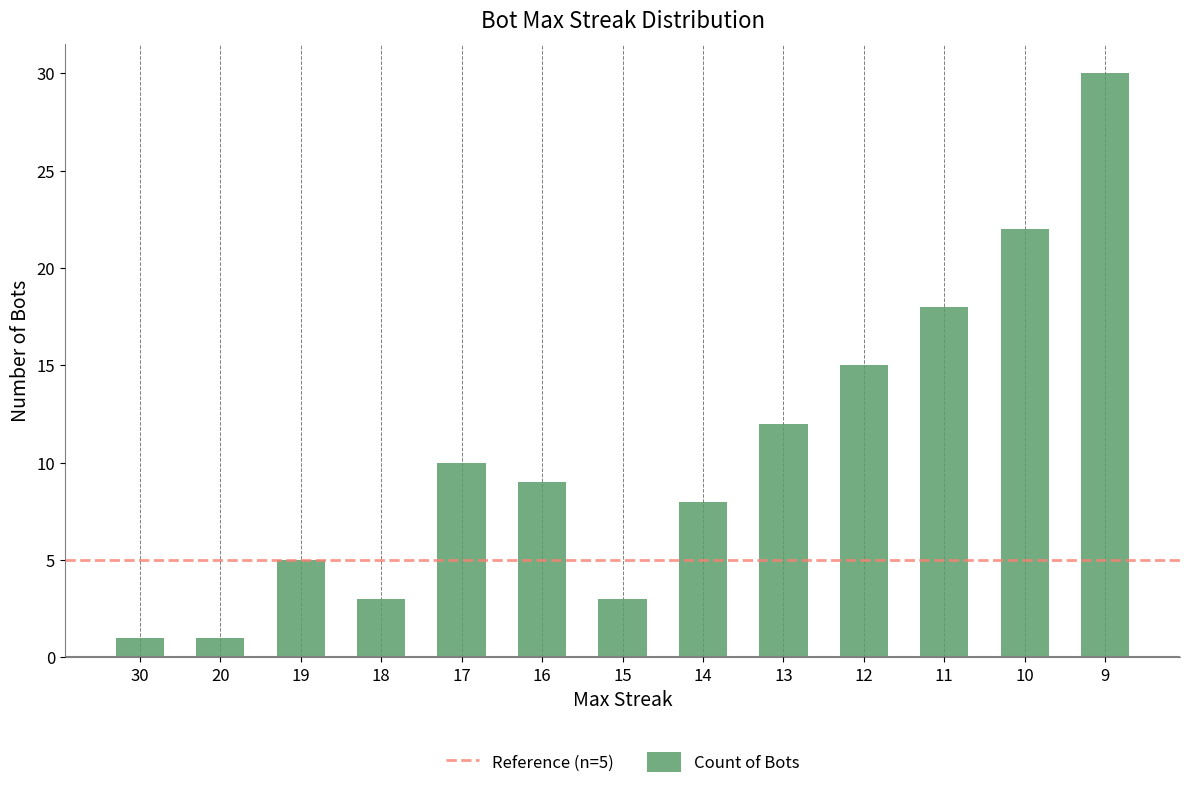

How many bars are there in total?

13